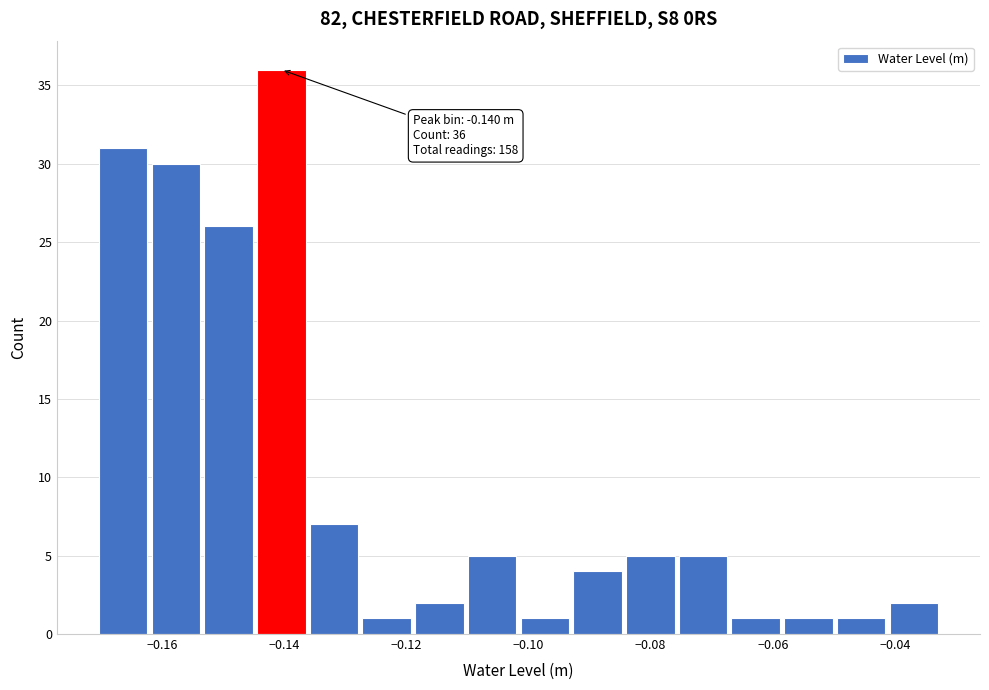

Over which range of the x-axis is the bar tallest?

-0.144 to -0.136